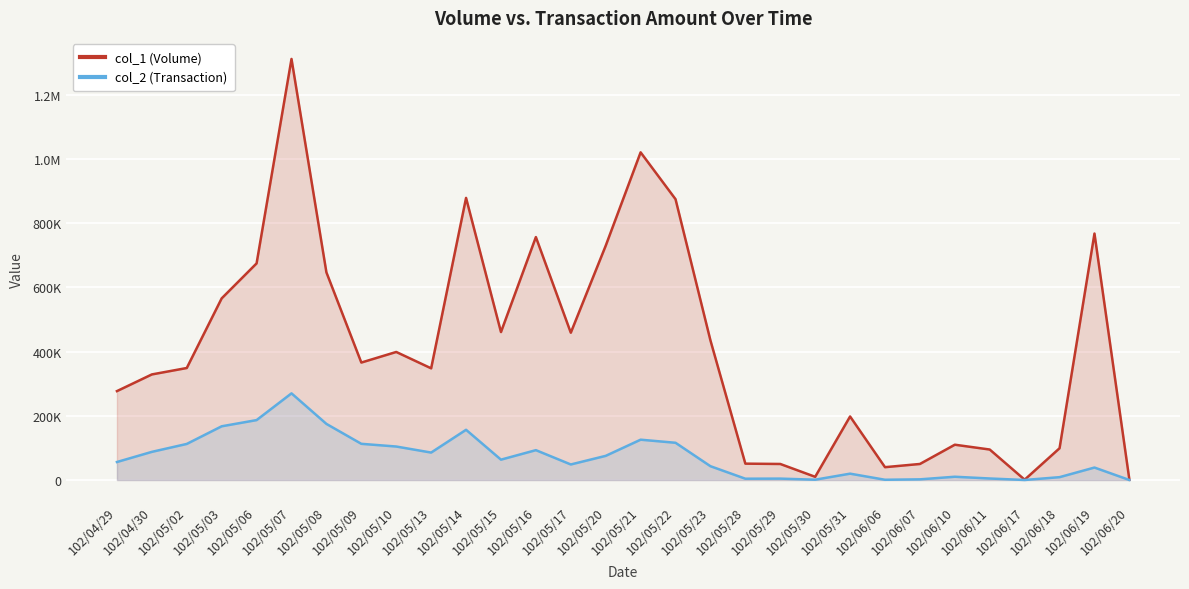

True or false: col_2 (Transaction) and col_1 (Volume) intersect in this chart.

False